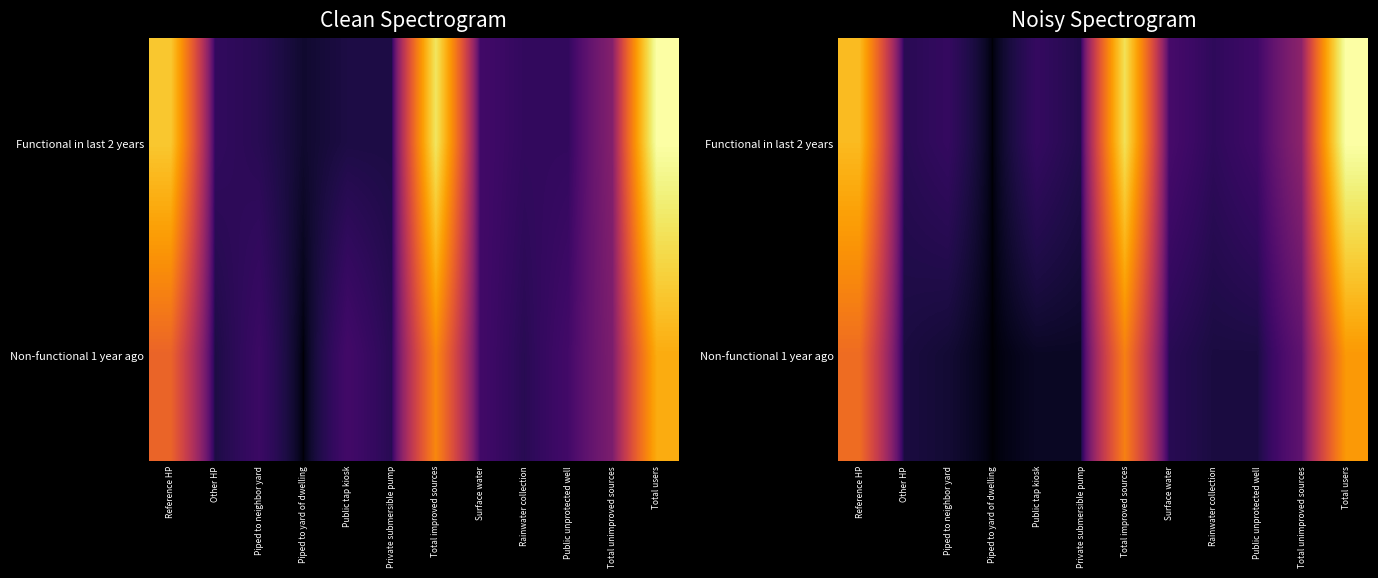

What is the greatest value displayed?

241